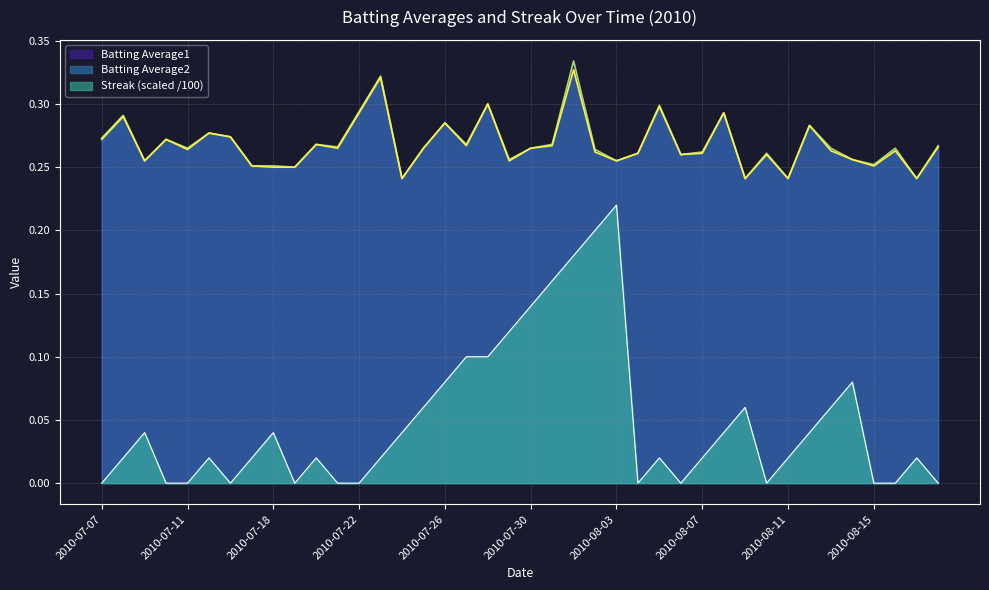

Read the Batting Average2 value at 2010-07-10.

0.3